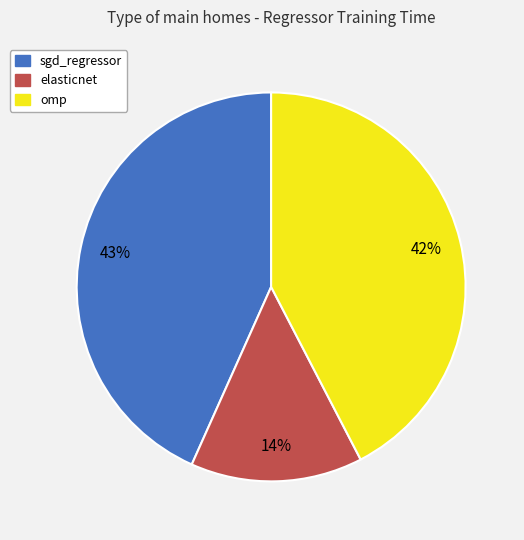

Is the sum of omp and elasticnet greater than half?

Yes